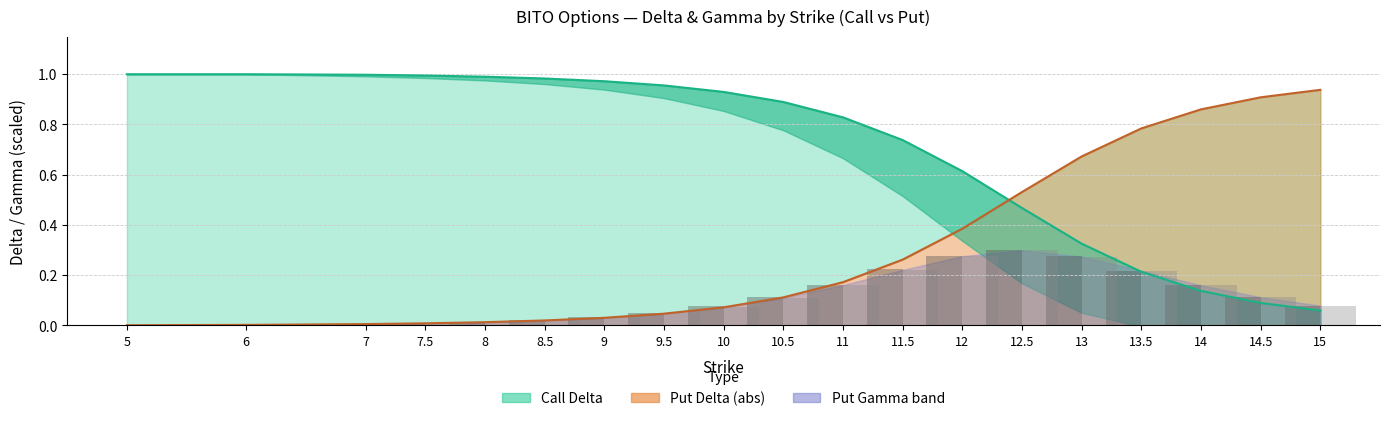

What is the difference between the Put Gamma (bar) values at 10 and 7.5?

0.1